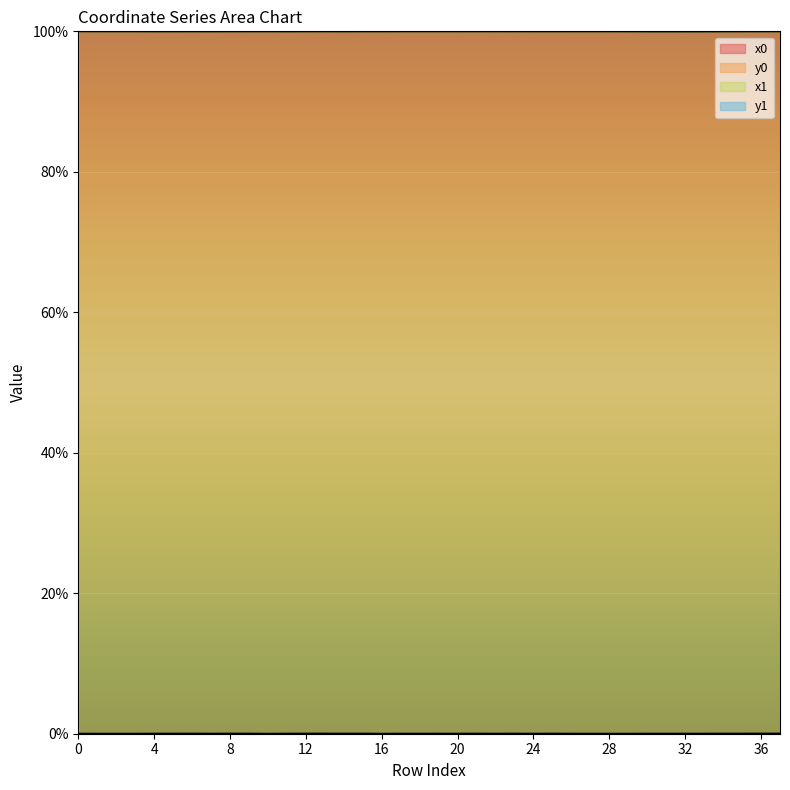

Which category has the lowest value in the y1 series?

10